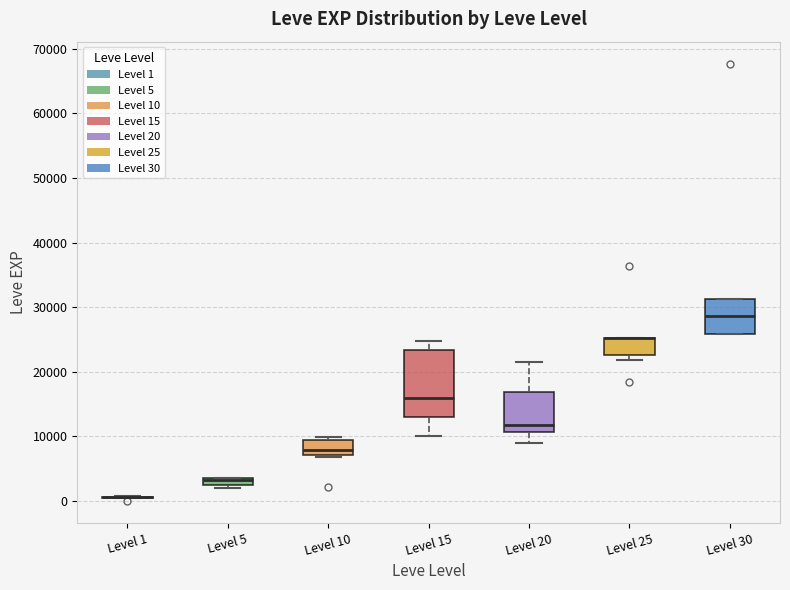

Where is the upper edge of the box for Level 10 on the y-axis? The values are not printed on the chart, so give them approximately, as read against the axis.

9000